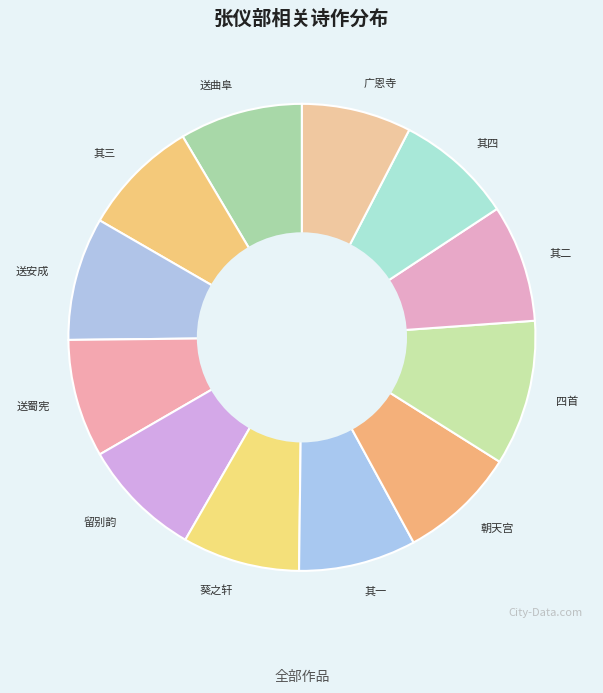

How many segments does this pie chart have?

12